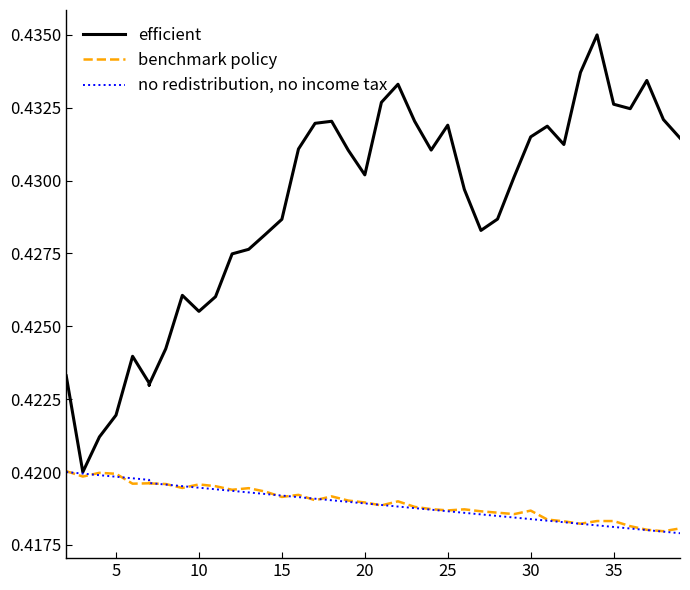

How many interior local valleys does the efficient series have?

8